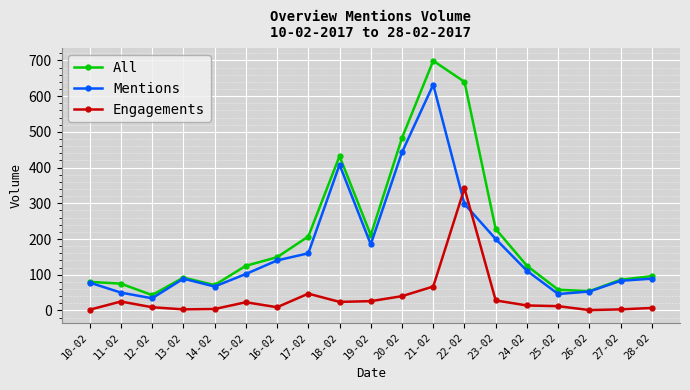

True or false: Engagements and All intersect in this chart.

False